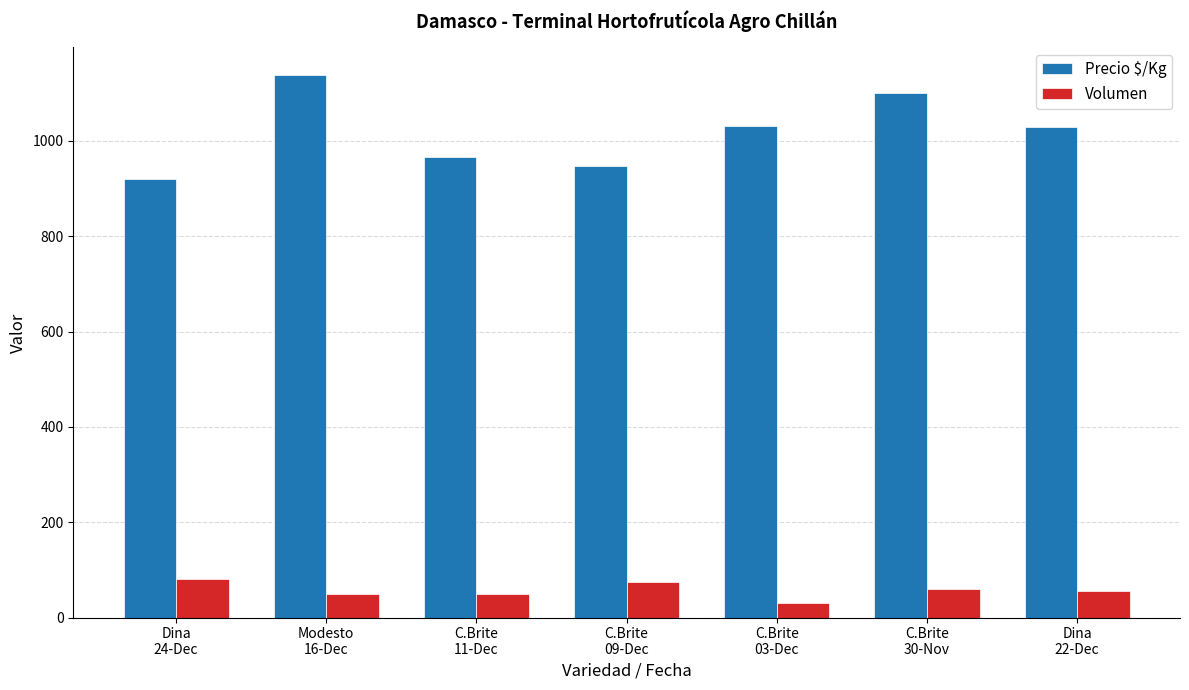

What is the label of the 4th bar from the left?

C.Brite
09-Dec